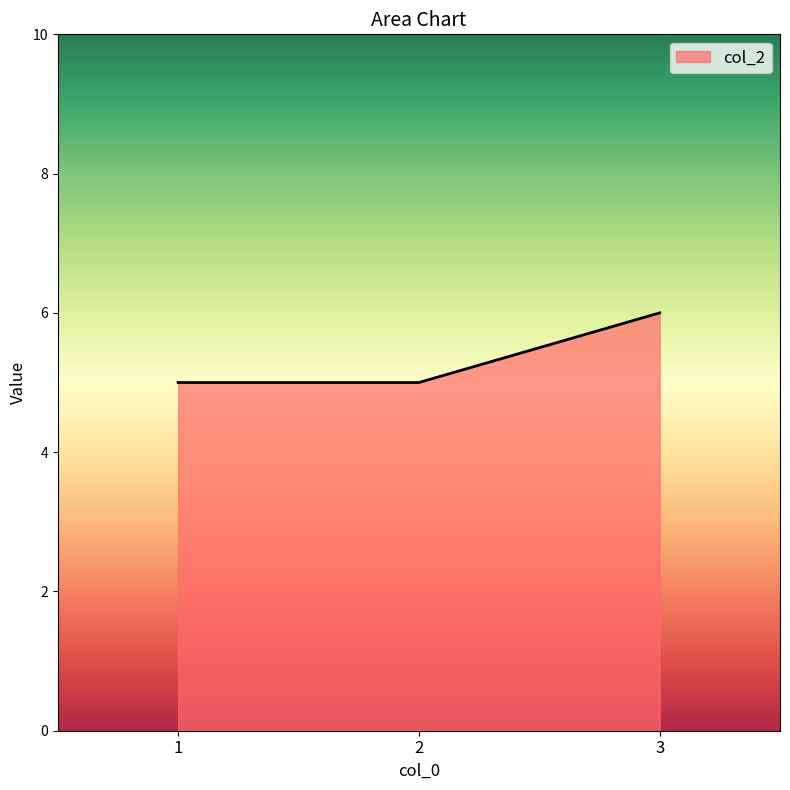

Between 1 and 3, which is larger?

3